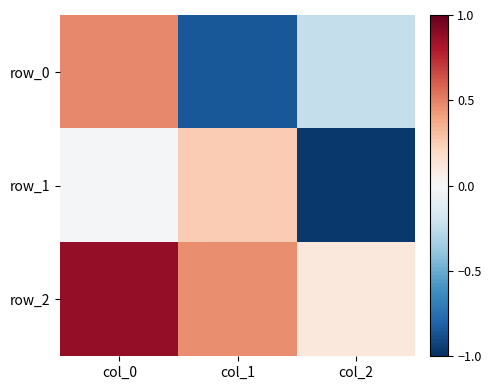

Reading left to right, what are all the values shown in this chart?

row_0: col_0=0.5	col_1=-0.8	col_2=-0.2
row_1: col_0=-0.0	col_1=0.3	col_2=-1.0
row_2: col_0=0.9	col_1=0.5	col_2=0.1